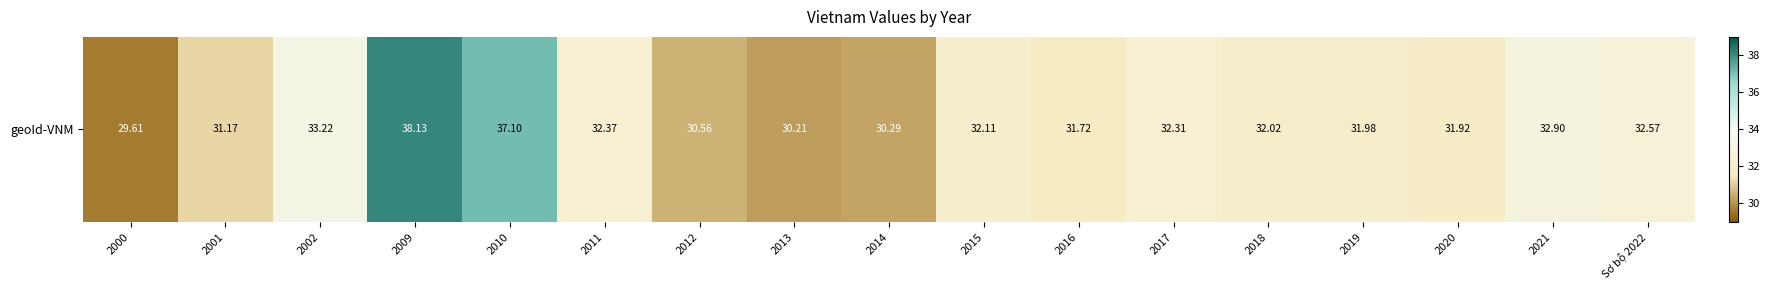

What is the maximum value shown in the chart?

38.1